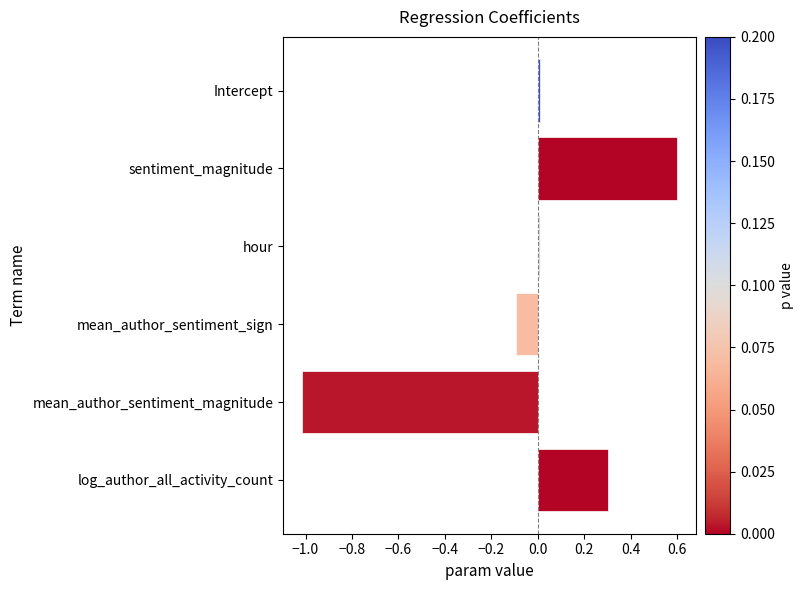

Does the chart contain any negative values?

Yes